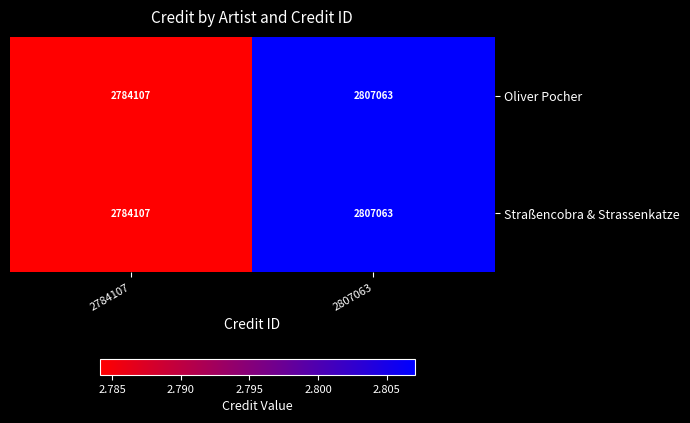

Reading right to left, transcribe all the data shown in this chart.

Oliver Pocher: 2807063=2807063	2784107=2784107
Straßencobra & Strassenkatze: 2807063=2807063	2784107=2784107